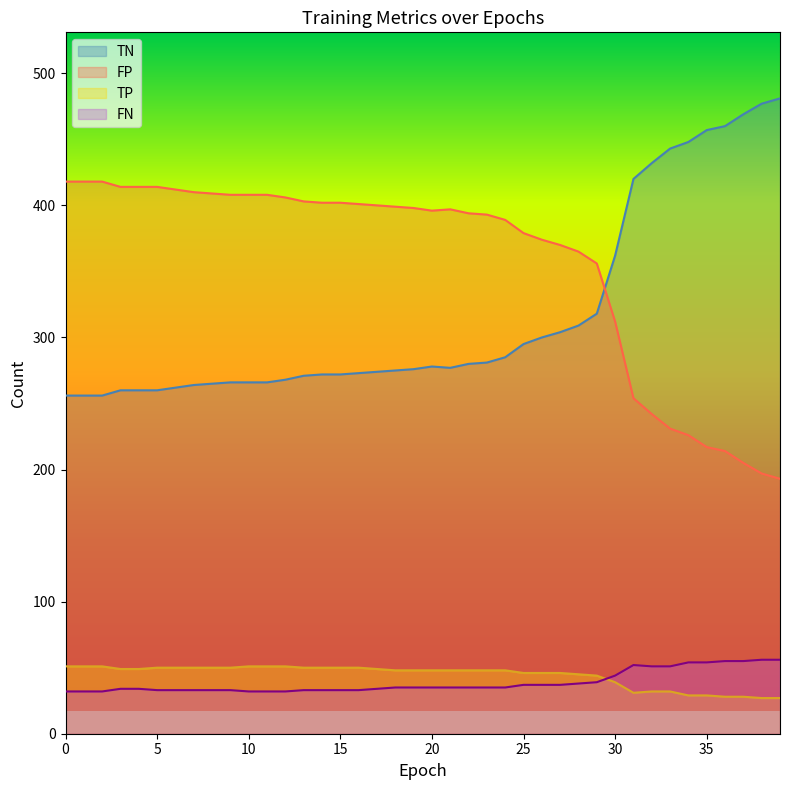

True or false: FP_line and TP_line intersect in this chart.

False